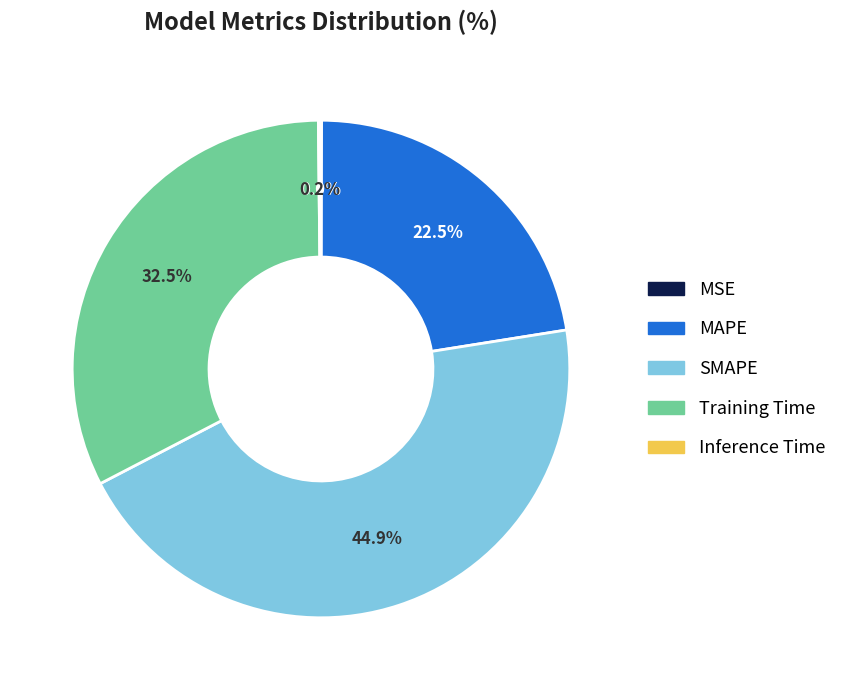

What is the largest slice in the pie chart?

SMAPE